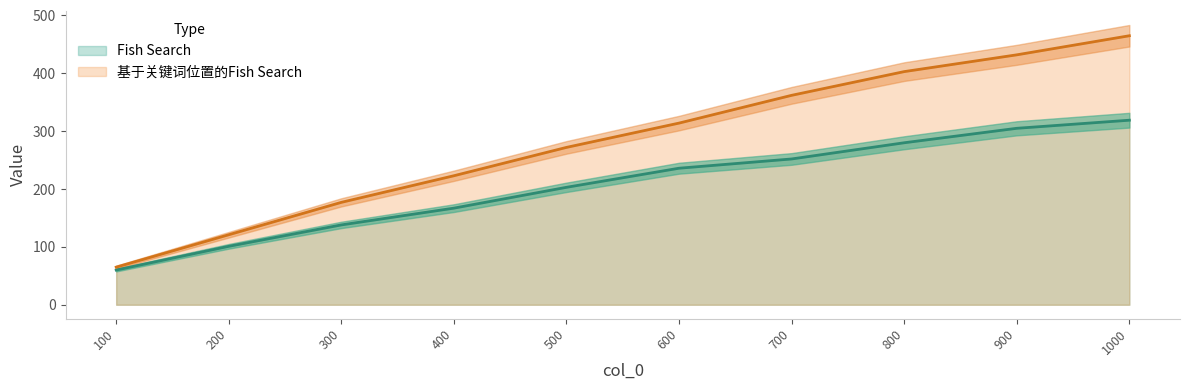

Reading left to right, list all the values displayed in this chart.

Fish Search: 60	101	138	167	203	236	252	280	305	319
基于关键词位置的Fish Search: 65	121	177	223	272	314	362	403	432	465